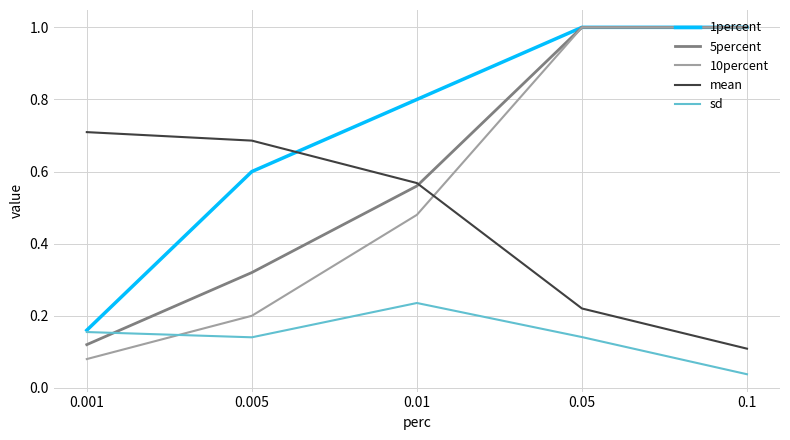

True or false: 10percent has a value of 0.2 at 0.005.

True